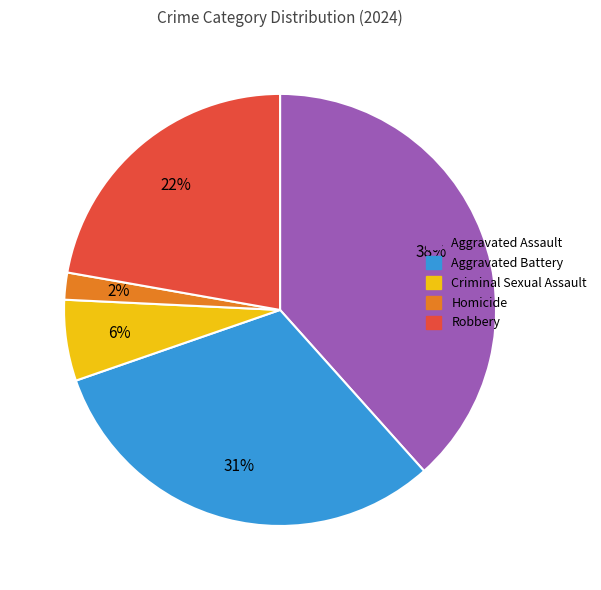

Is Aggravated Battery the majority of the pie?

No